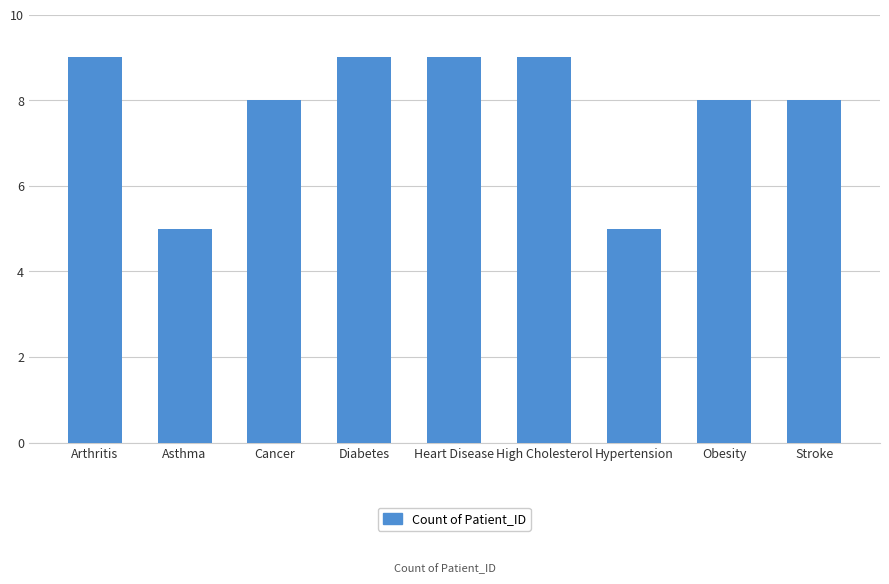

What is the approximate value at Stroke?

8